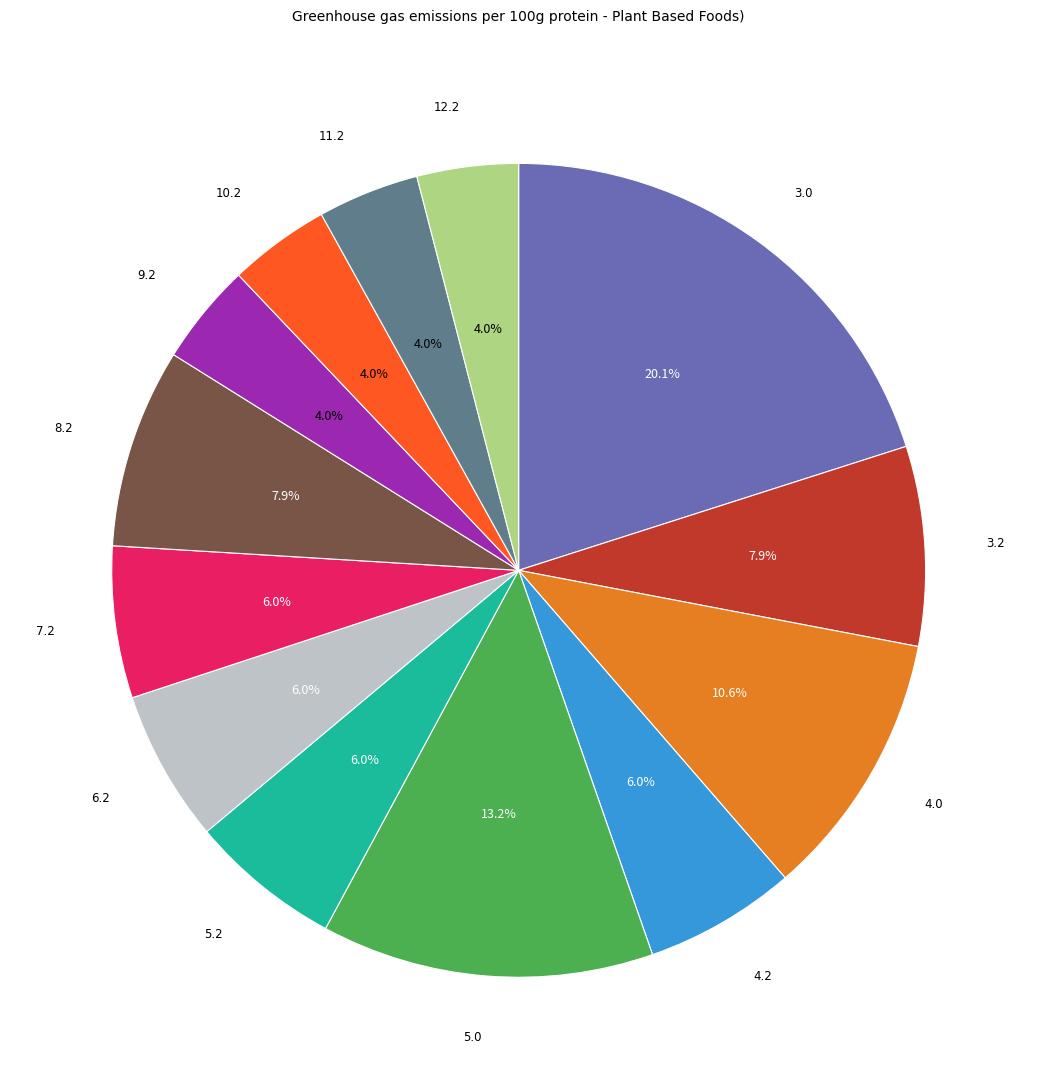

Which category has the biggest portion of the pie?

3.0